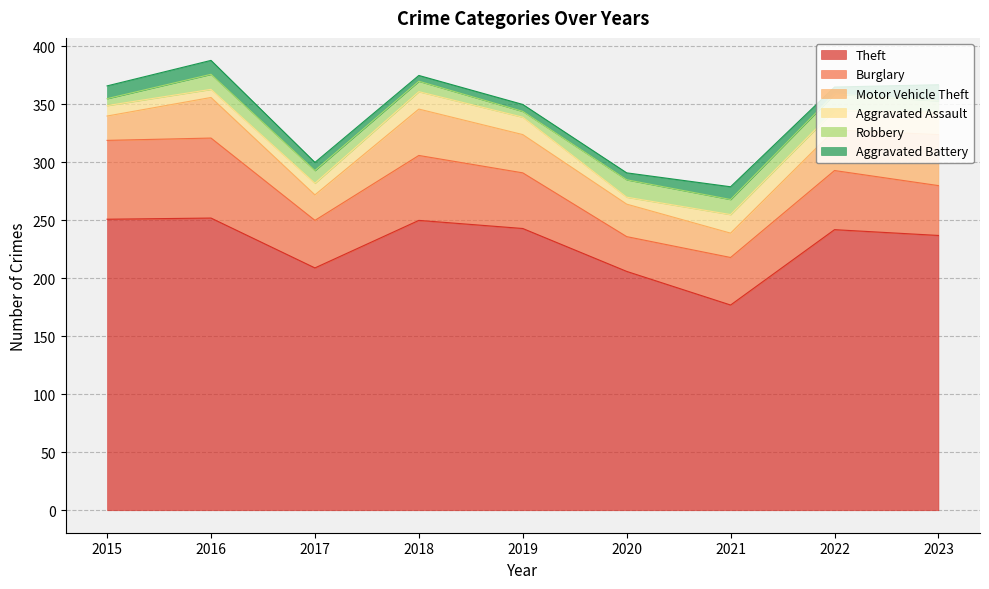

True or false: Motor Vehicle Theft and Aggravated Assault intersect in this chart.

False